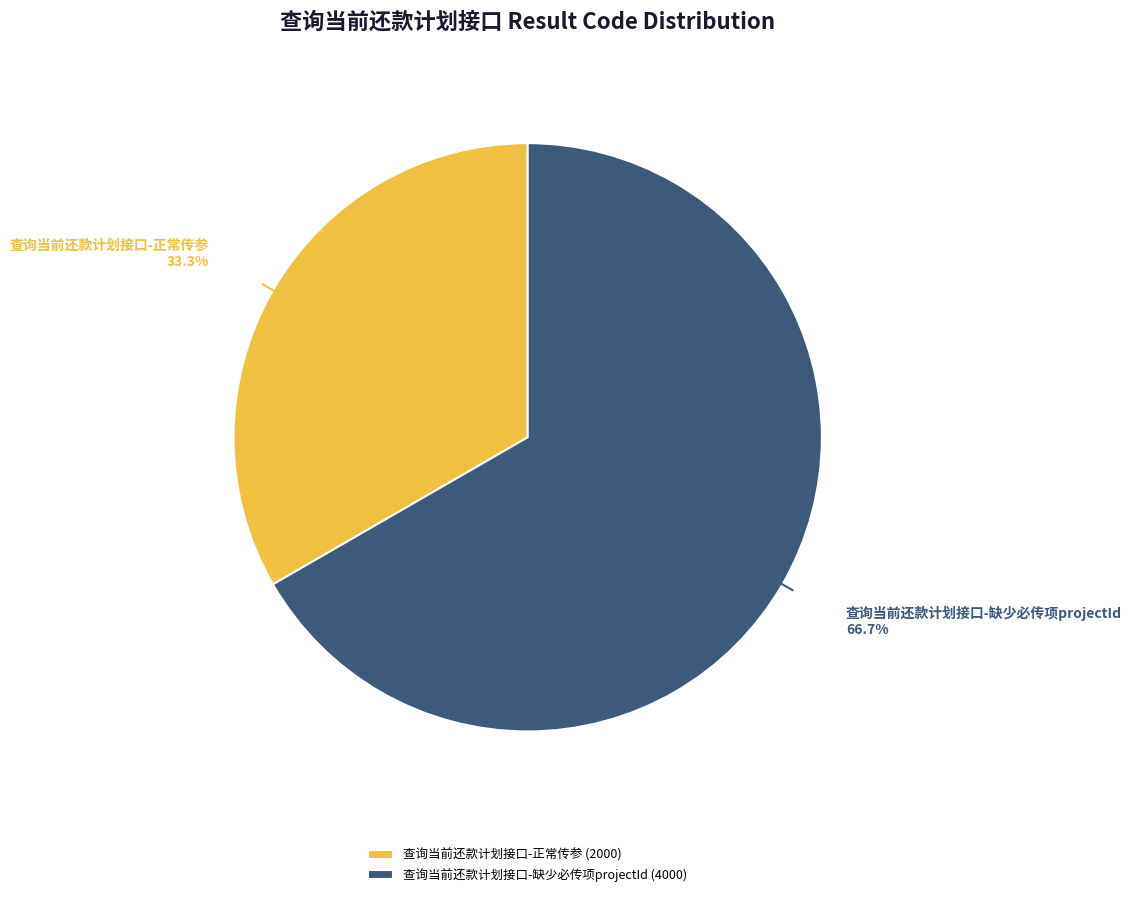

Do 查询当前还款计划接口-缺少必传项projectId and 查询当前还款计划接口-正常传参 together represent more than half of the pie?

Yes